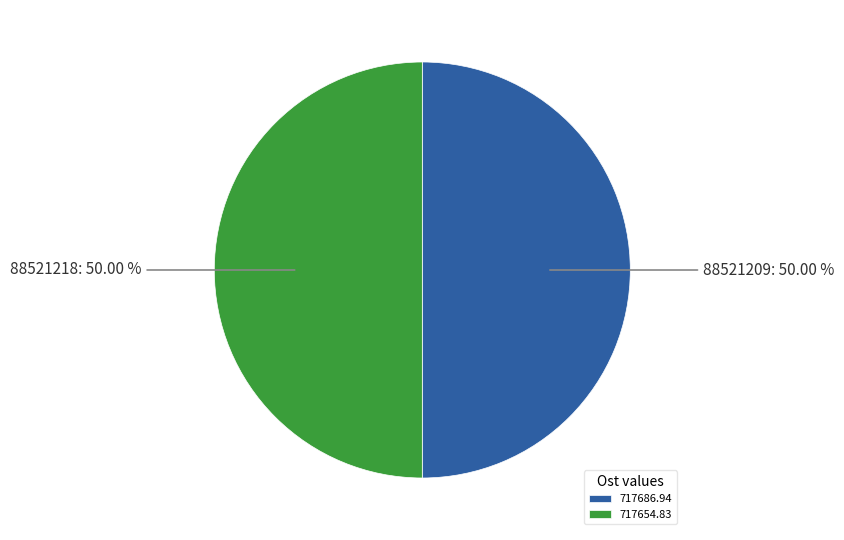

To the nearest percent, what portion does 88521209 represent?

50%